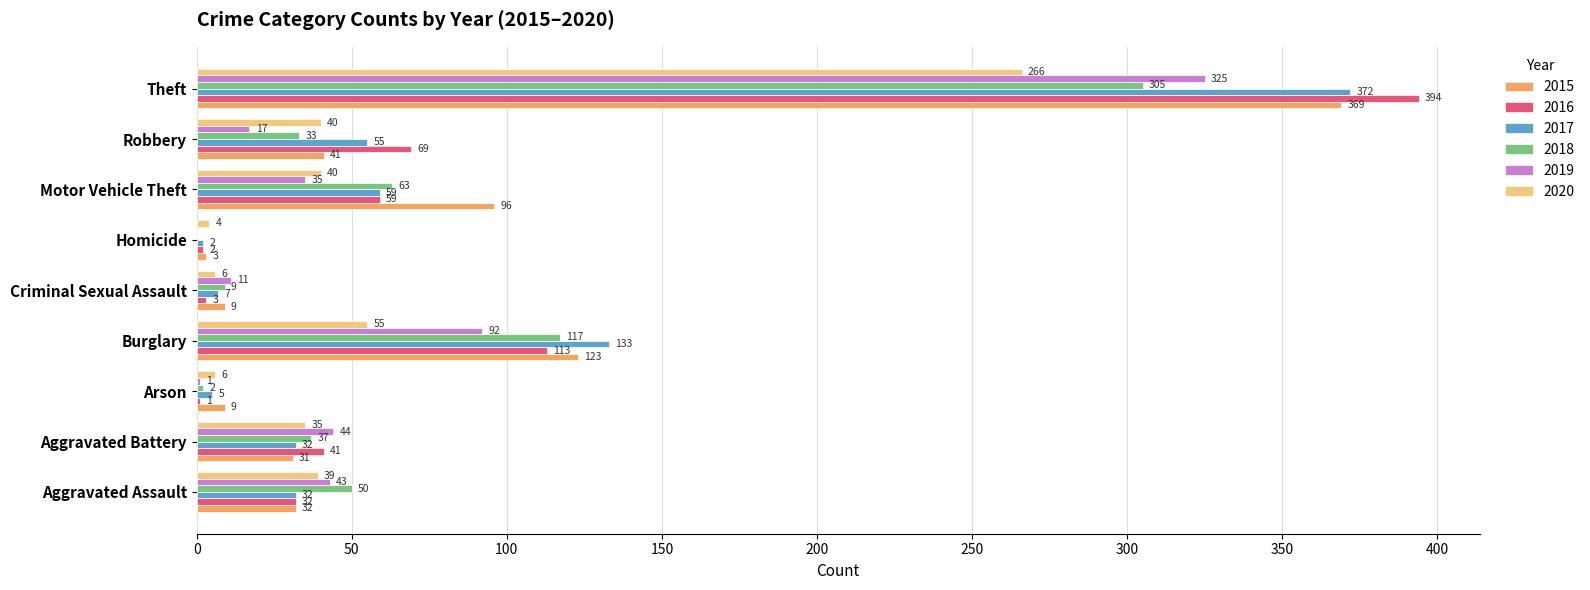

Which series changed the most between Criminal Sexual Assault and Robbery?

2016